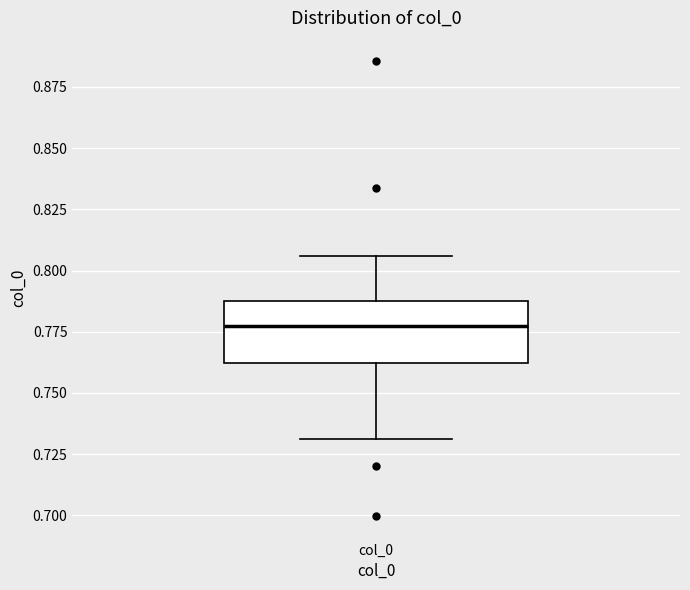

Transcribe this box plot: give where the median line is, the range the box spans, and where the two whiskers end, as read against the y-axis. The values are not printed on the chart, so give them approximately, as read against the axis.

median 0.775, box 0.760 to 0.790, whiskers 0.730 to 0.805